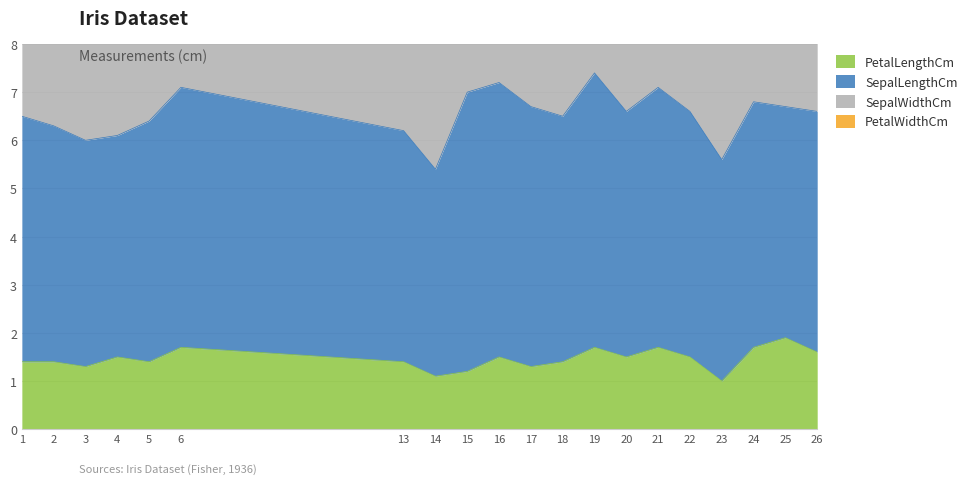

True or false: SepalLengthCm and PetalLengthCm cross at least once.

False